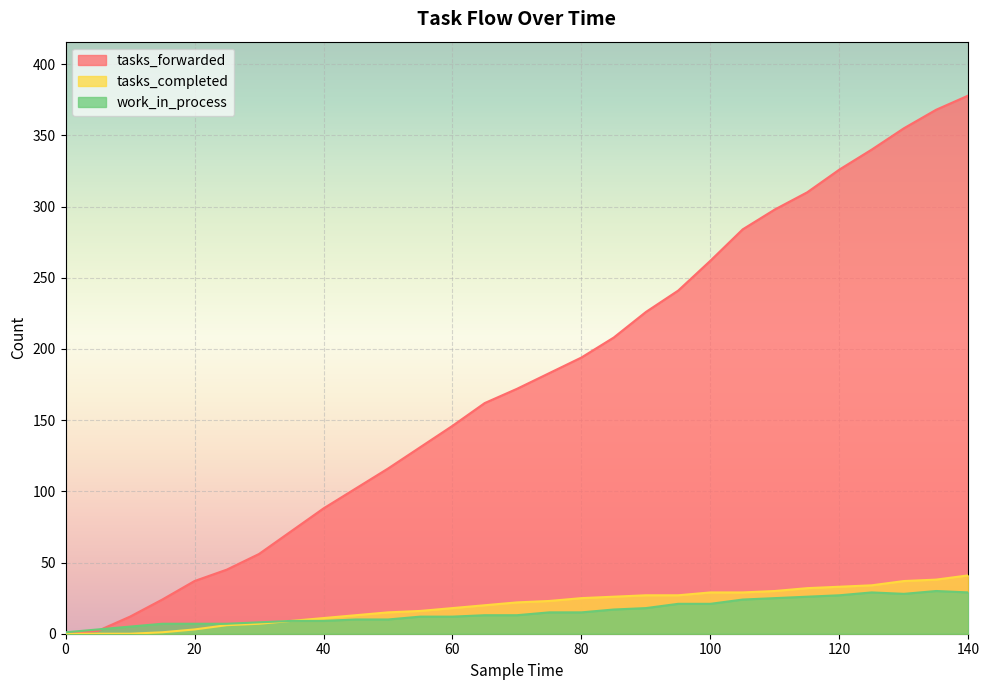

True or false: tasks_completed has more than 0 points higher than both neighbors.

False